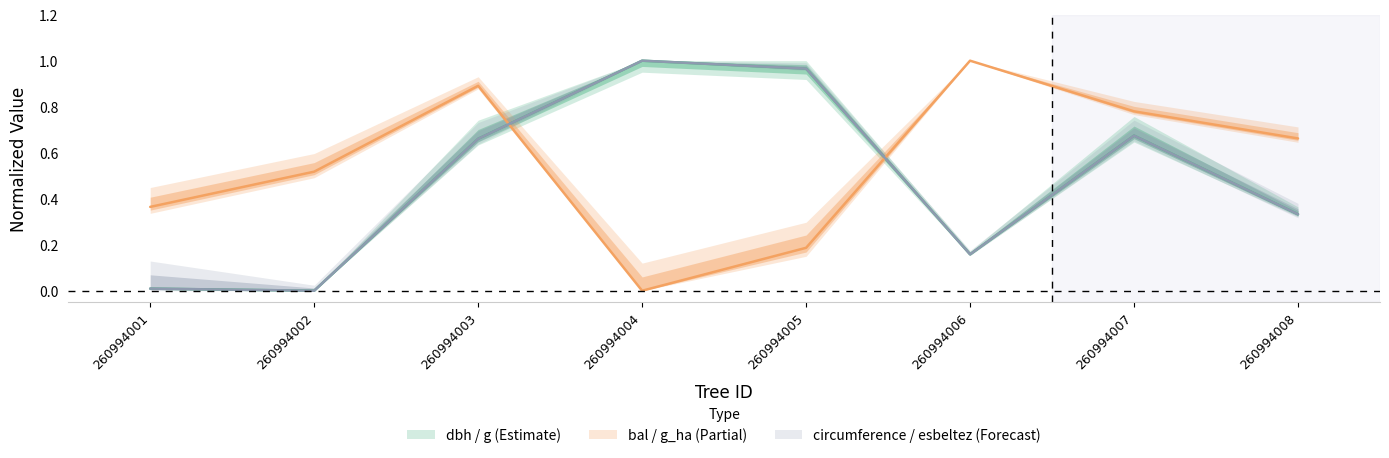

Reading right to left, extract all data points from this chart.

dbh: 260994008=0.3	260994007=0.7	260994006=0.2	260994005=1.0	260994004=1.0	260994003=0.7	260994002=0.0	260994001=0.0
g: 260994008=0.3	260994007=0.7	260994006=0.2	260994005=1.0	260994004=1.0	260994003=0.7	260994002=0.0	260994001=0.0
bal: 260994008=0.7	260994007=0.8	260994006=1.0	260994005=0.2	260994004=0.0	260994003=0.9	260994002=0.5	260994001=0.4